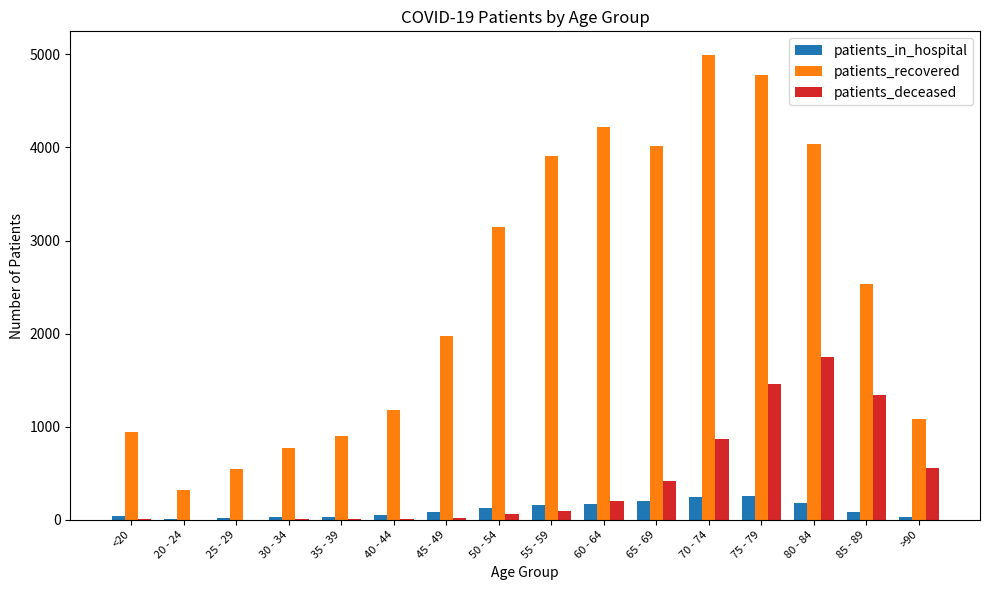

True or false: patients_in_hospital has a value of 128 at 50 - 54.

True